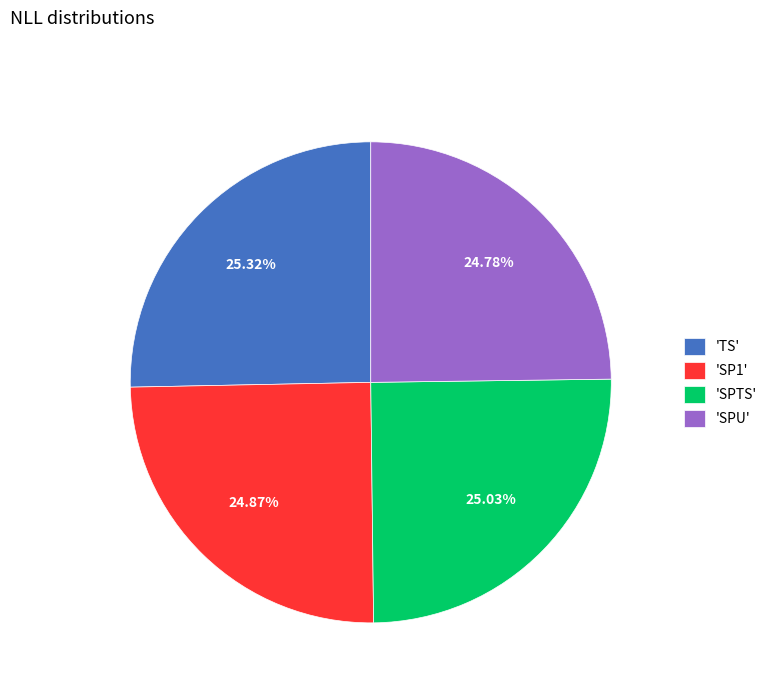

Is there a majority slice in this chart?

No